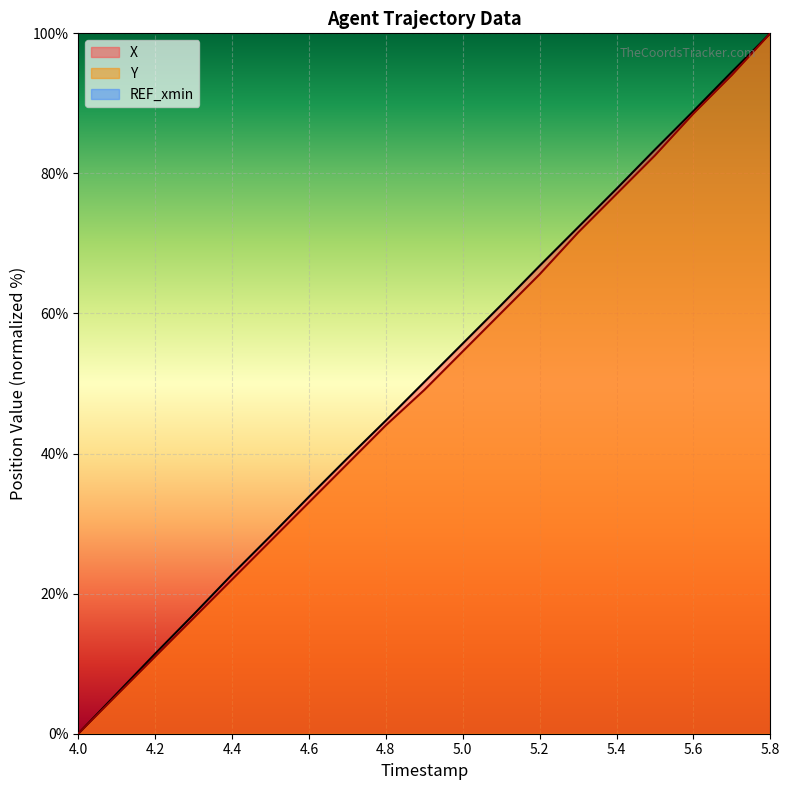

Reading left to right, extract all data points from this chart.

X: 0.0	5.7	11.4	17.0	22.7	28.2	33.8	39.3	44.7	50.2	55.7	61.2	66.8	72.3	77.8	83.4	88.9	94.5	100.0
Y: 0.0	5.5	11.0	16.5	22.0	27.5	33.0	38.5	44.0	49.1	54.6	60.1	65.6	71.6	77.1	82.6	88.5	94.0	100.0